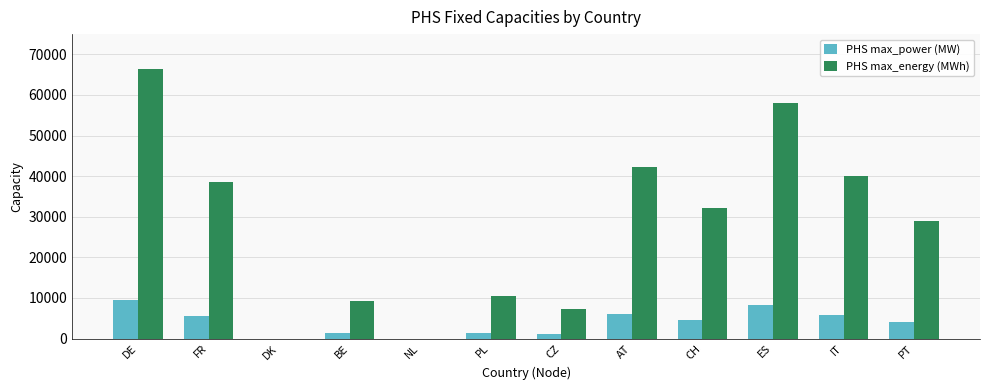

What is the sum of all PHS max_energy (MWh) values?

333382